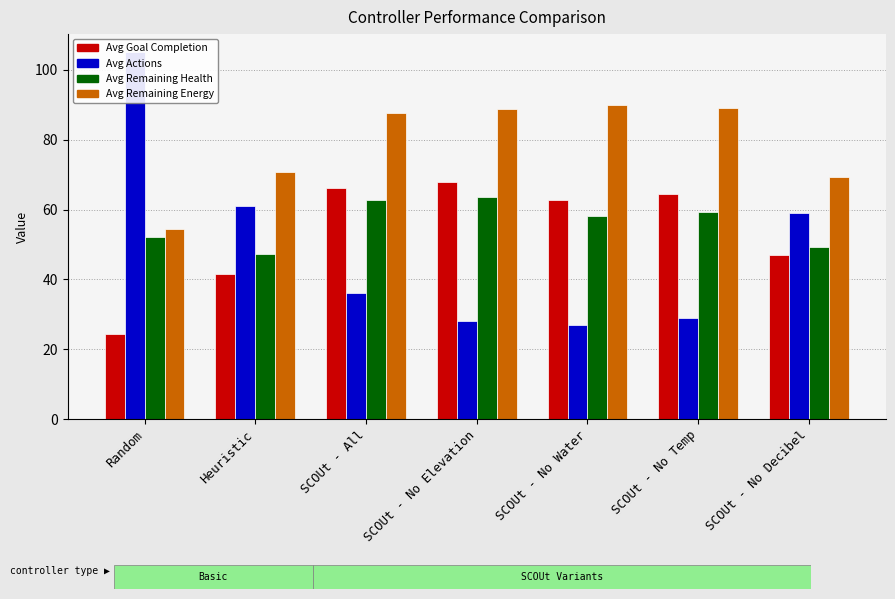

Reading left to right, transcribe all the data shown in this chart.

Average Goal Completion: Random=24.3	Heuristic=41.6	SCOUt - All=66.3	SCOUt - No Elevation=67.8	SCOUt - No Water=62.7	SCOUt - No Temp=64.4	SCOUt - No Decibel=47.0
Average Actions: Random=105.0	Heuristic=61.0	SCOUt - All=36.0	SCOUt - No Elevation=28.0	SCOUt - No Water=27.0	SCOUt - No Temp=29.0	SCOUt - No Decibel=59.0
Average Remaining Health: Random=52.0	Heuristic=47.4	SCOUt - All=62.6	SCOUt - No Elevation=63.6	SCOUt - No Water=58.2	SCOUt - No Temp=59.4	SCOUt - No Decibel=49.2
Average Remaining Energy: Random=54.5	Heuristic=70.8	SCOUt - All=87.7	SCOUt - No Elevation=88.9	SCOUt - No Water=90.1	SCOUt - No Temp=89.1	SCOUt - No Decibel=69.4